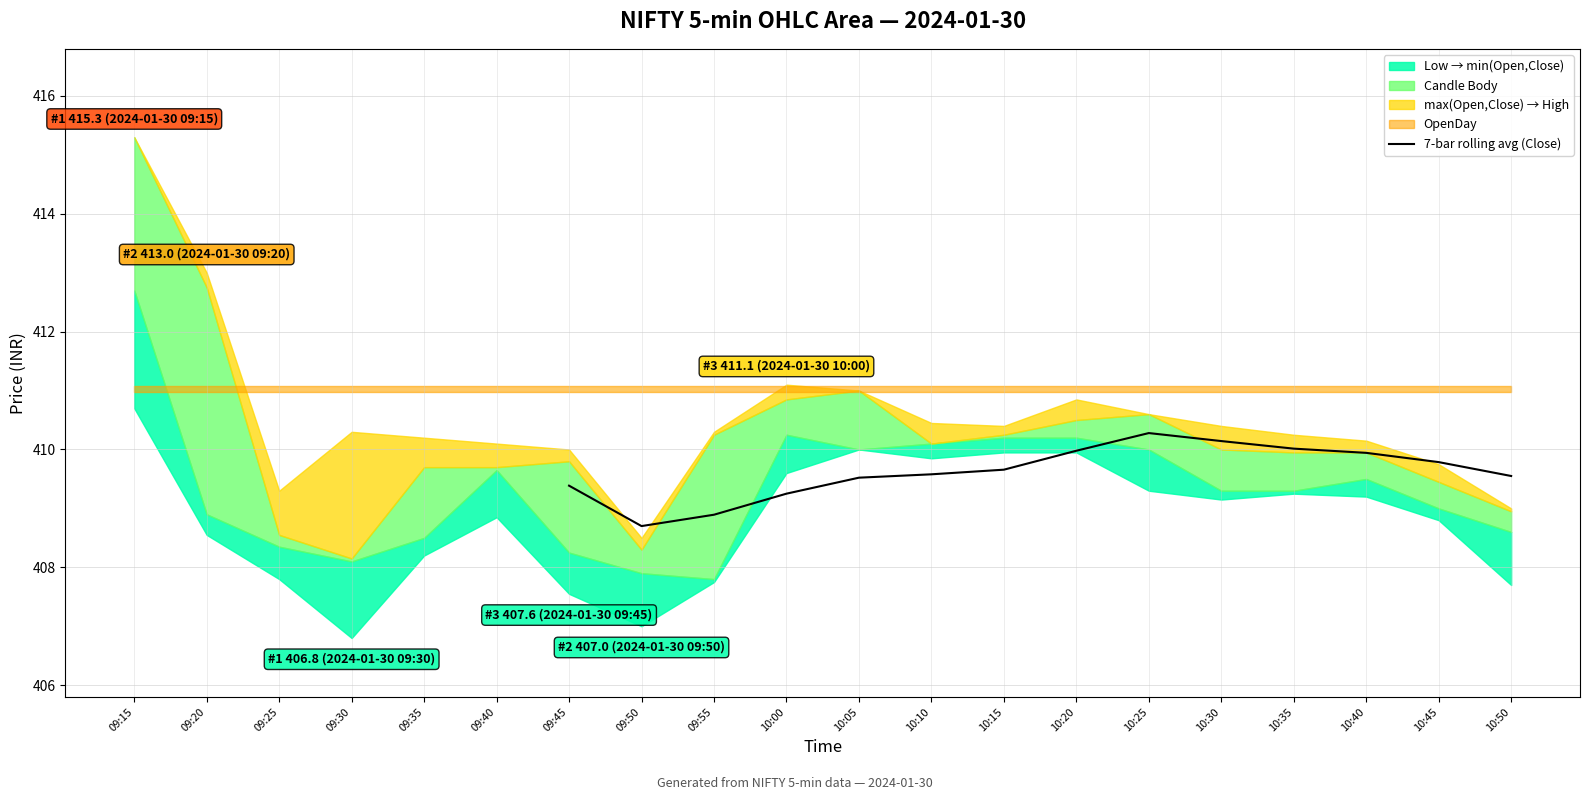

At which label does the data first exceed 409?

09:45